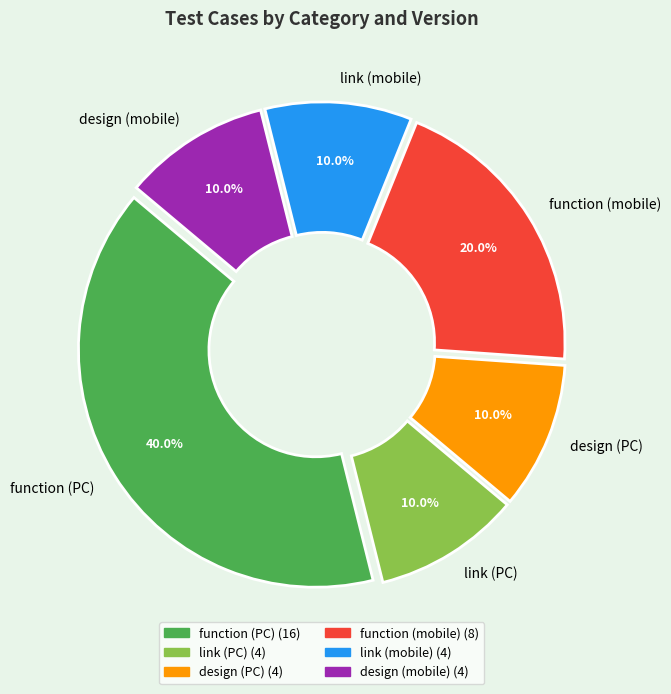

True or false: function (mobile) accounts for 20% of the total.

True